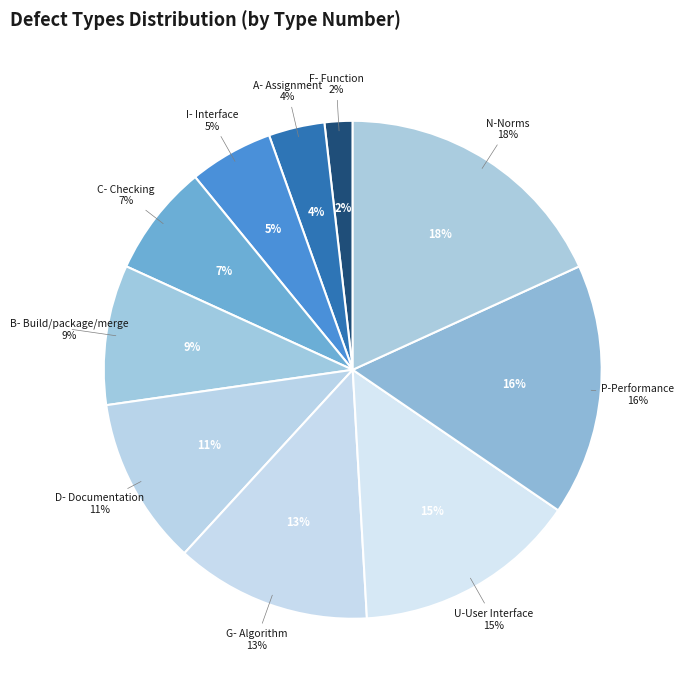

To the nearest percent, what is the difference between the largest and smallest slice percentages?

16%